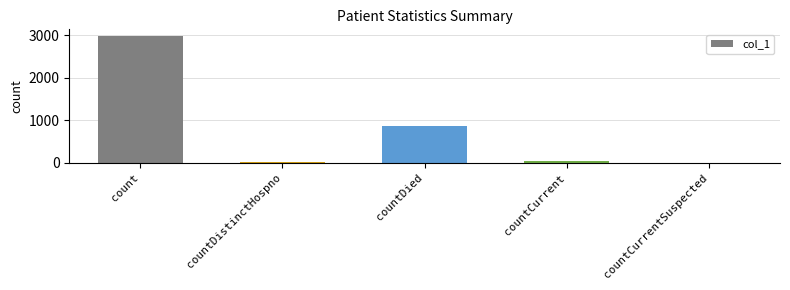

Between countCurrent and countDied, which is larger?

countDied